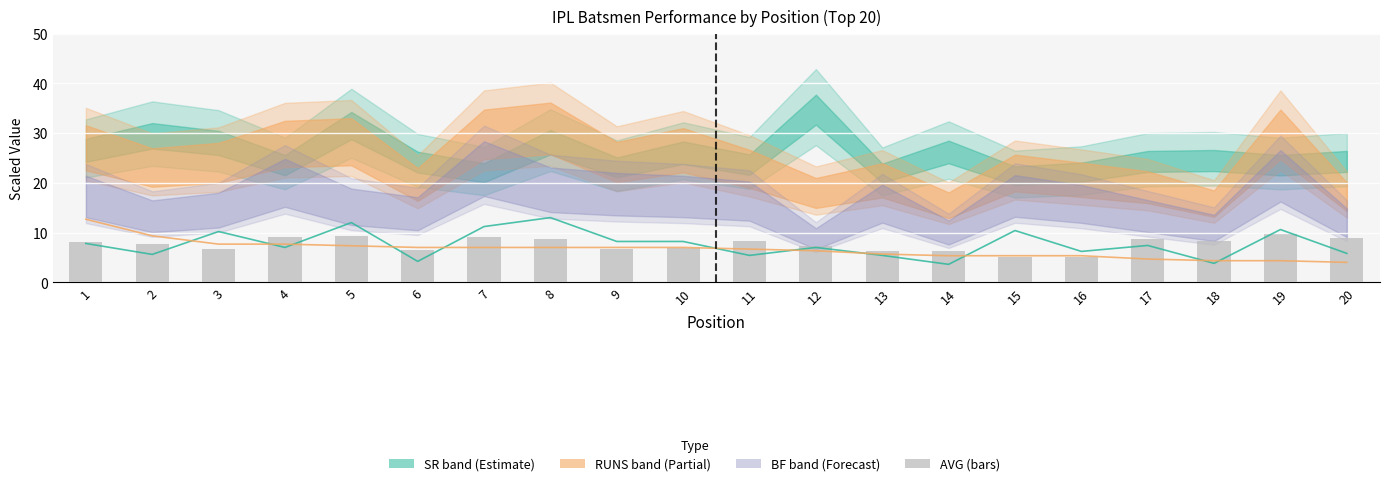

Are the bars horizontal?

No